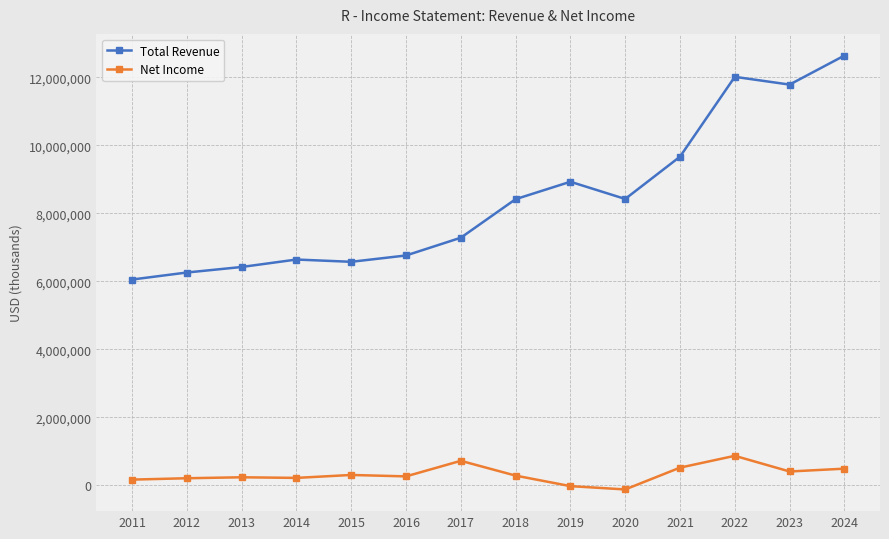

The value of Total Revenue at 2011 is 6050500. True or false?

True